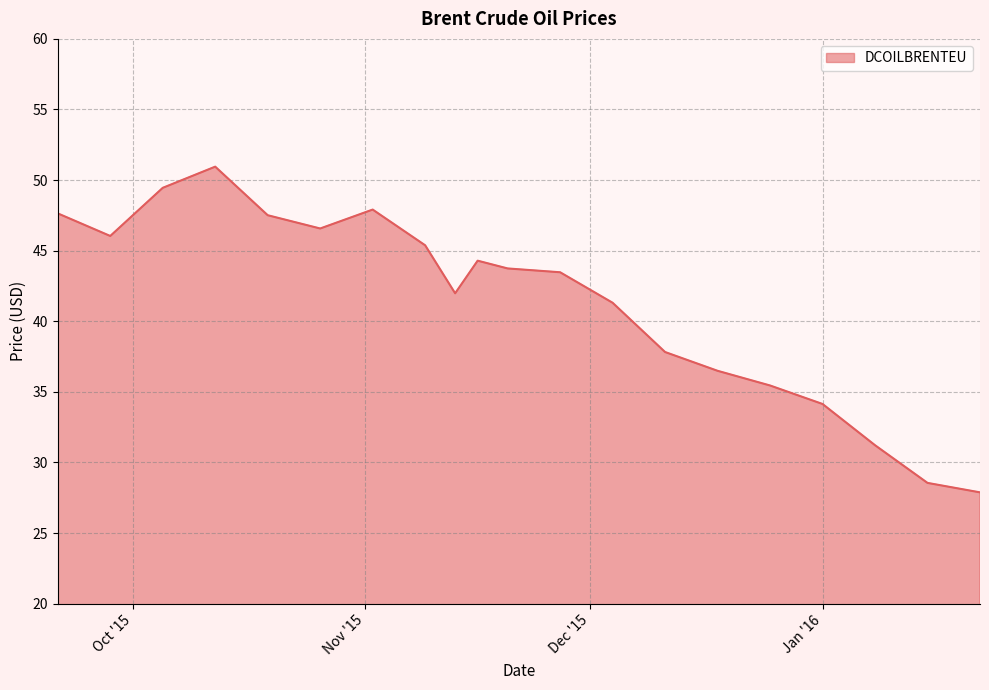

What is the maximum value shown in the chart?

51.0